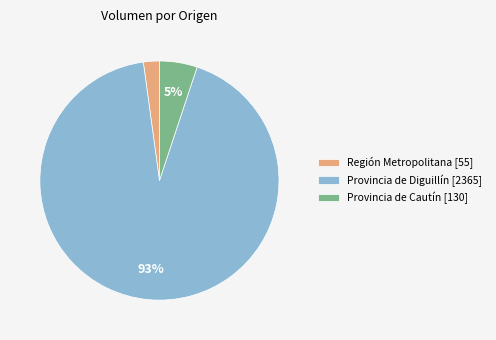

Which has a higher value, Provincia de Cautín [130] or Provincia de Diguillín [2365]?

Provincia de Diguillín [2365]